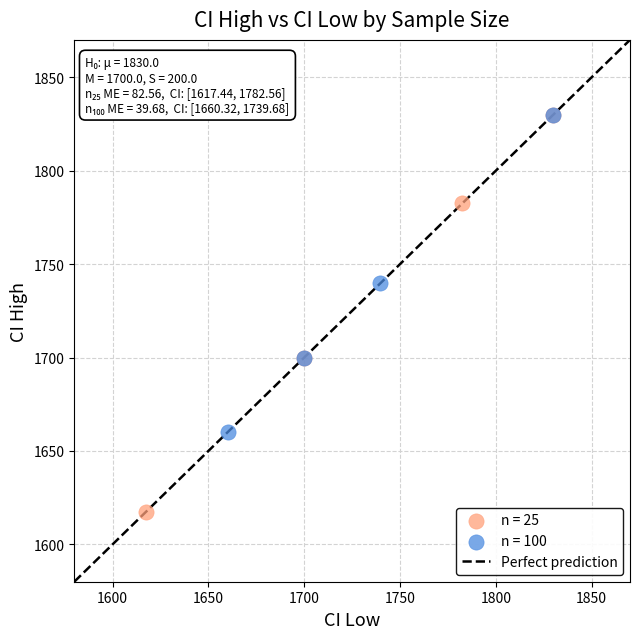

Which series has the widest spread of Y values?

n = 25